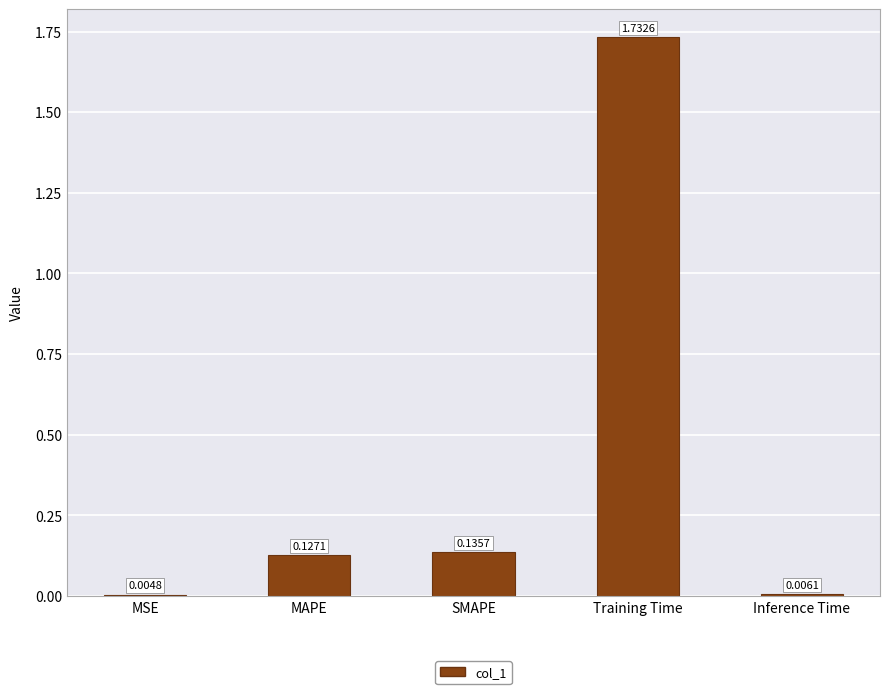

Which category has the highest value across all series?

Training Time